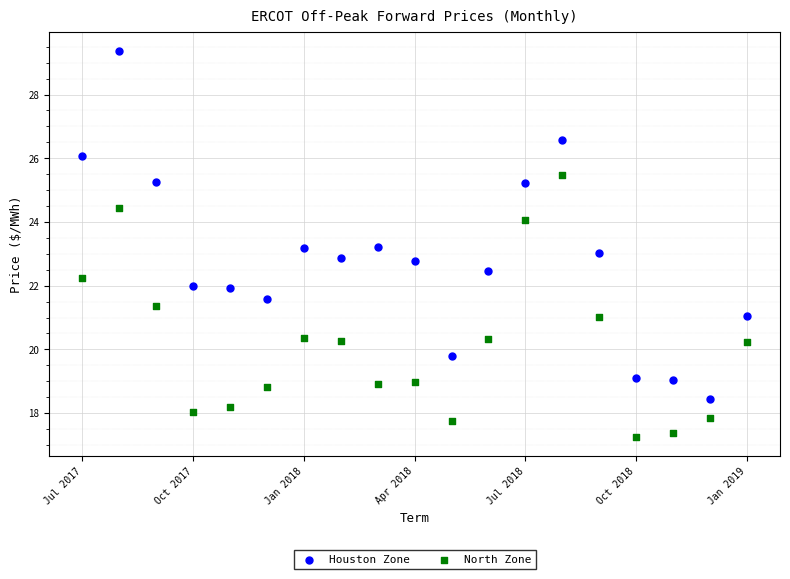

What are all the series names shown in the legend?

Houston Zone, North Zone